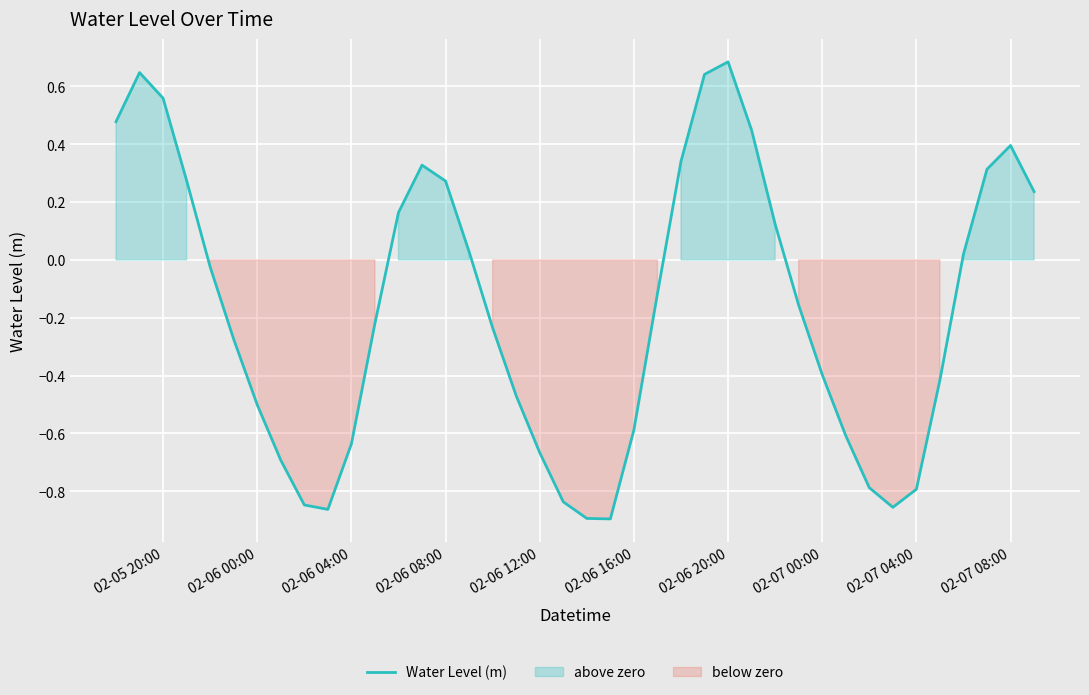

Reading left to right, what are all the values shown in this chart?

0.5	0.6	0.6	0.3	-0.0	-0.3	-0.5	-0.7	-0.8	-0.9	-0.6	-0.2	0.2	0.3	0.3	0.0	-0.2	-0.5	-0.7	-0.8	-0.9	-0.9	-0.6	-0.1	0.3	0.6	0.7	0.4	0.1	-0.2	-0.4	-0.6	-0.8	-0.9	-0.8	-0.4	0.0	0.3	0.4	0.2